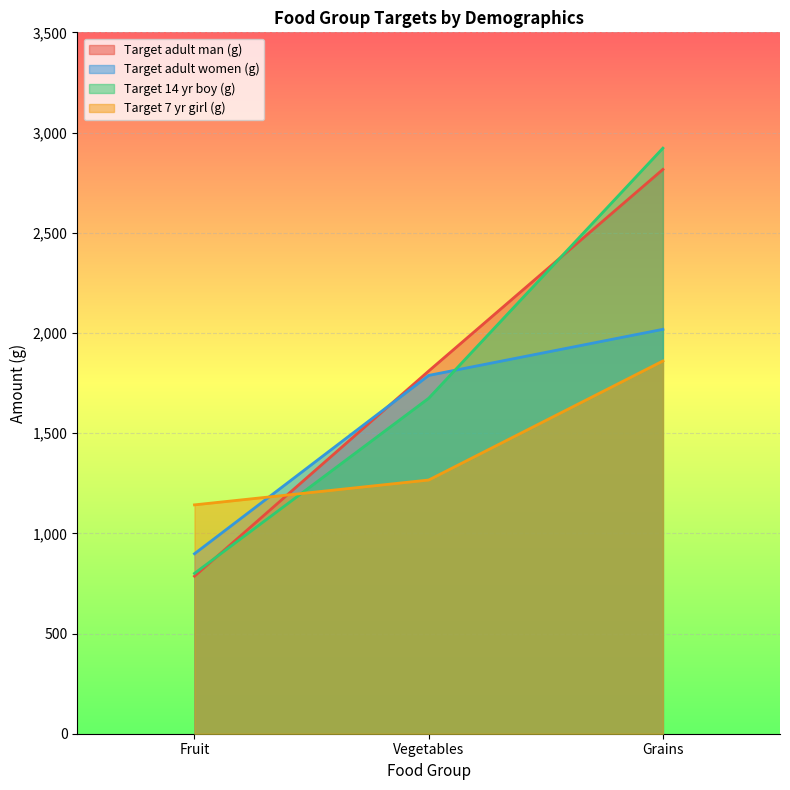

Which series has the largest range (max minus min)?

Target 14 yr boy (g)